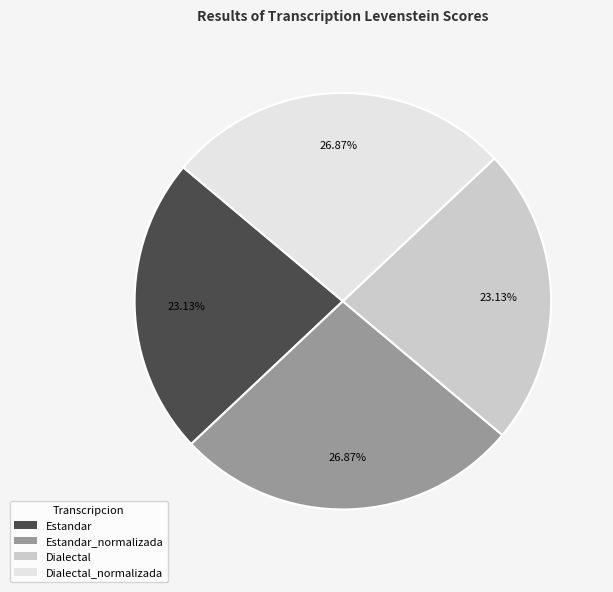

Does Dialectal represent more than half of the total?

No